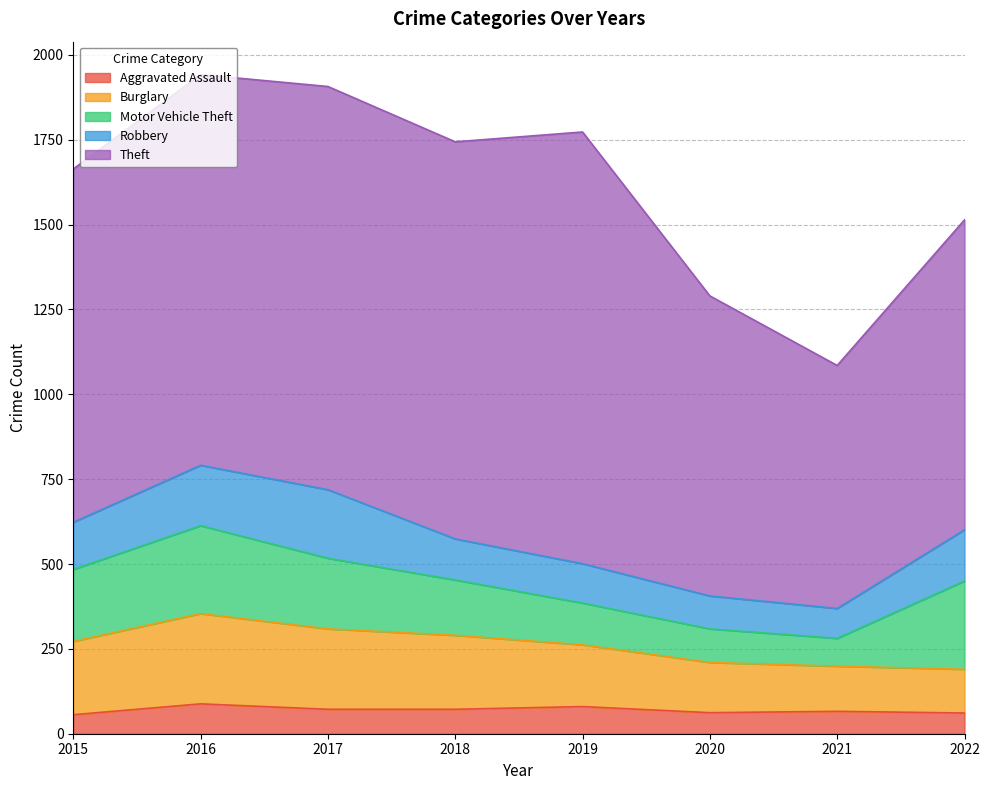

At which category does the chart reach its peak across all series?

2019